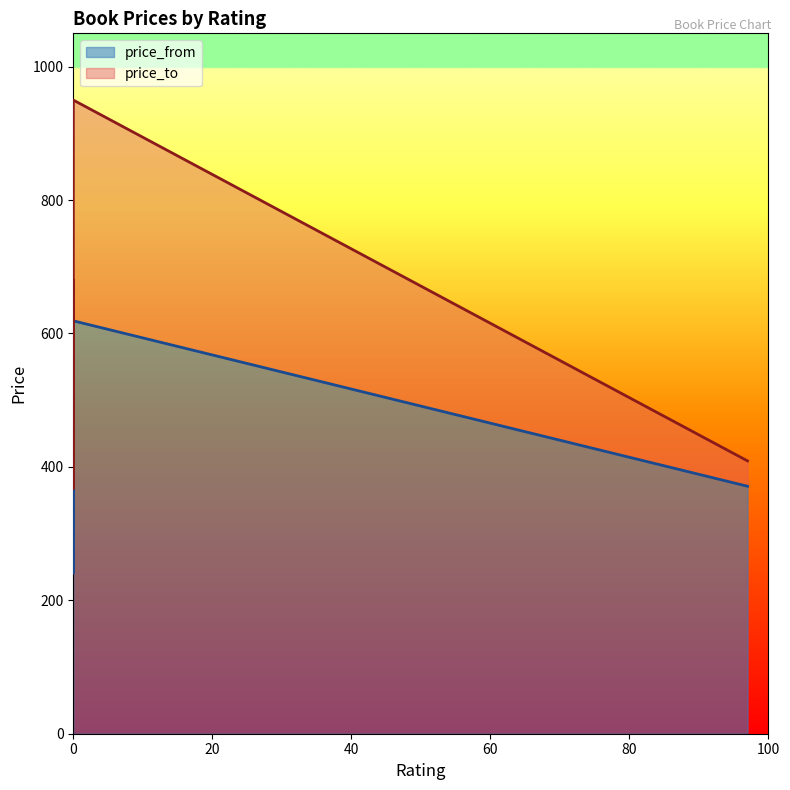

Reading left to right, extract all data points from this chart.

price_from: 0=257	0=437	0=270	0=241	0=619	97=371
price_to: 0=385	0=680	0=450	0=368	0=950	97=409